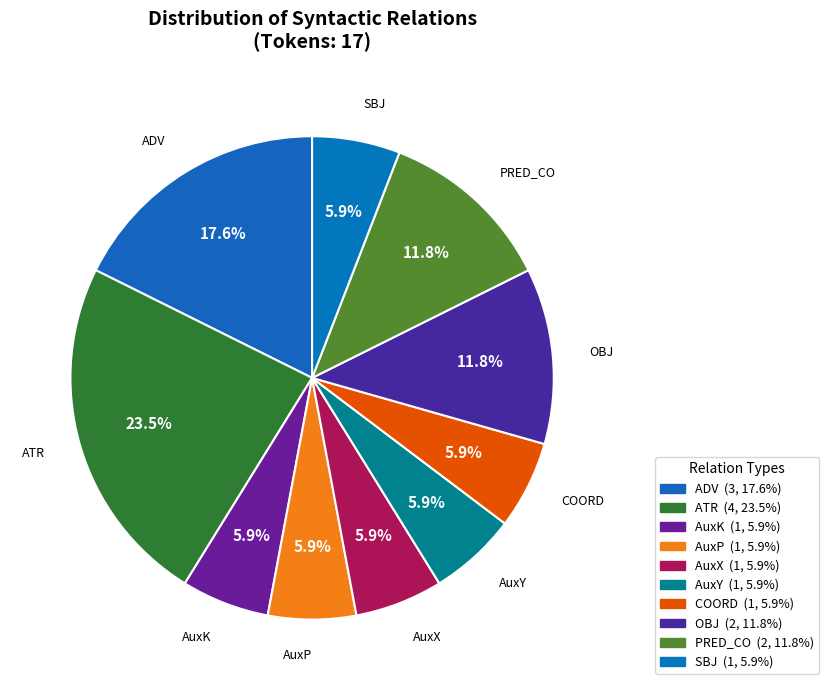

How many segments does this pie chart have?

10